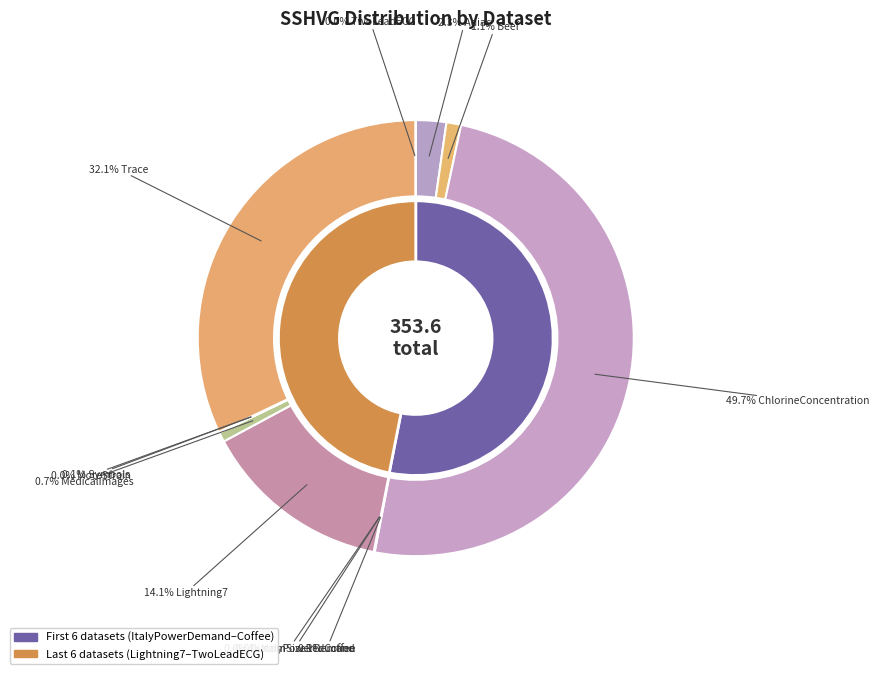

Do ChlorineConcentration and Adiac together represent more than half of the pie?

Yes